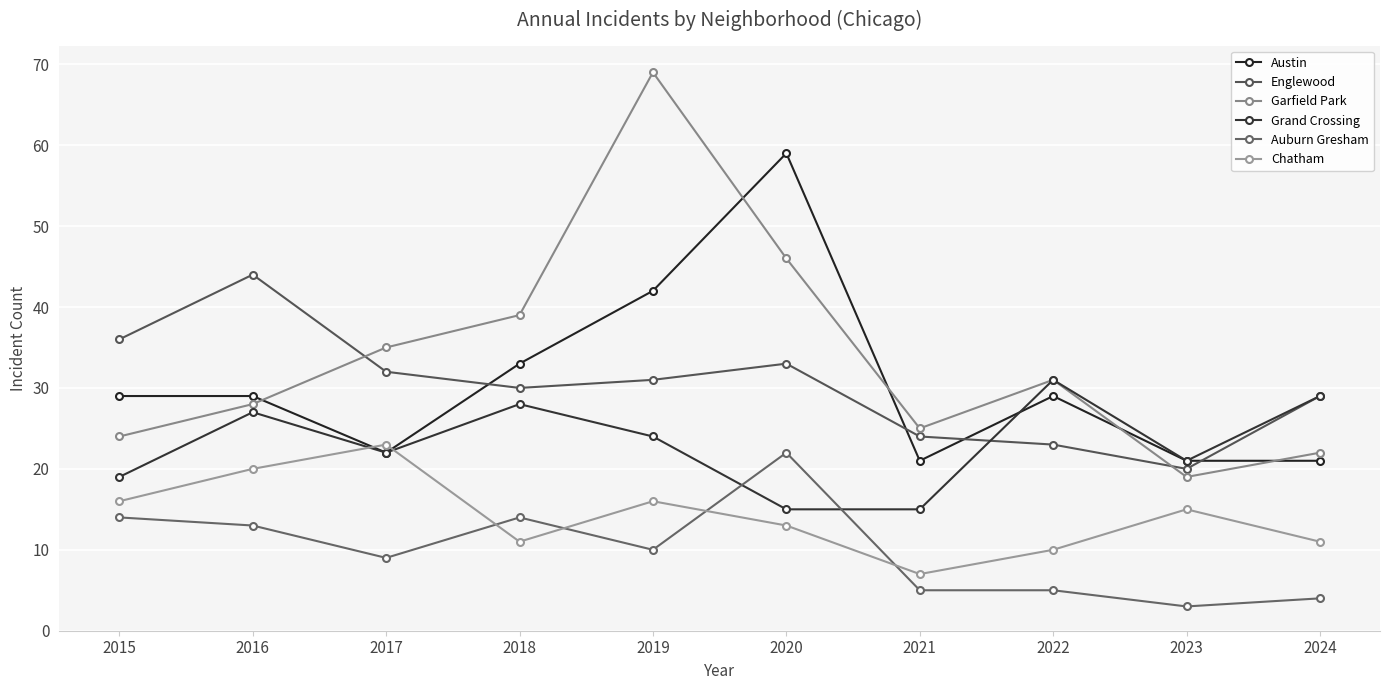

What is the difference between the maximum and minimum values in the Auburn Gresham series?

19